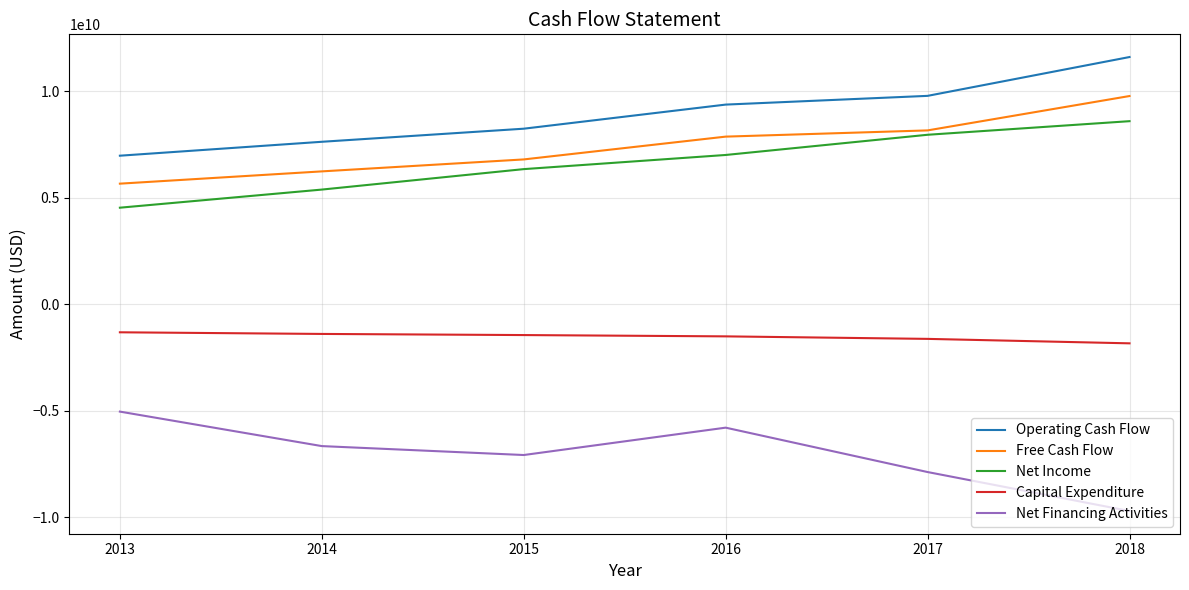

The value of Operating Cash Flow at 2014 is 7628000000. True or false?

True